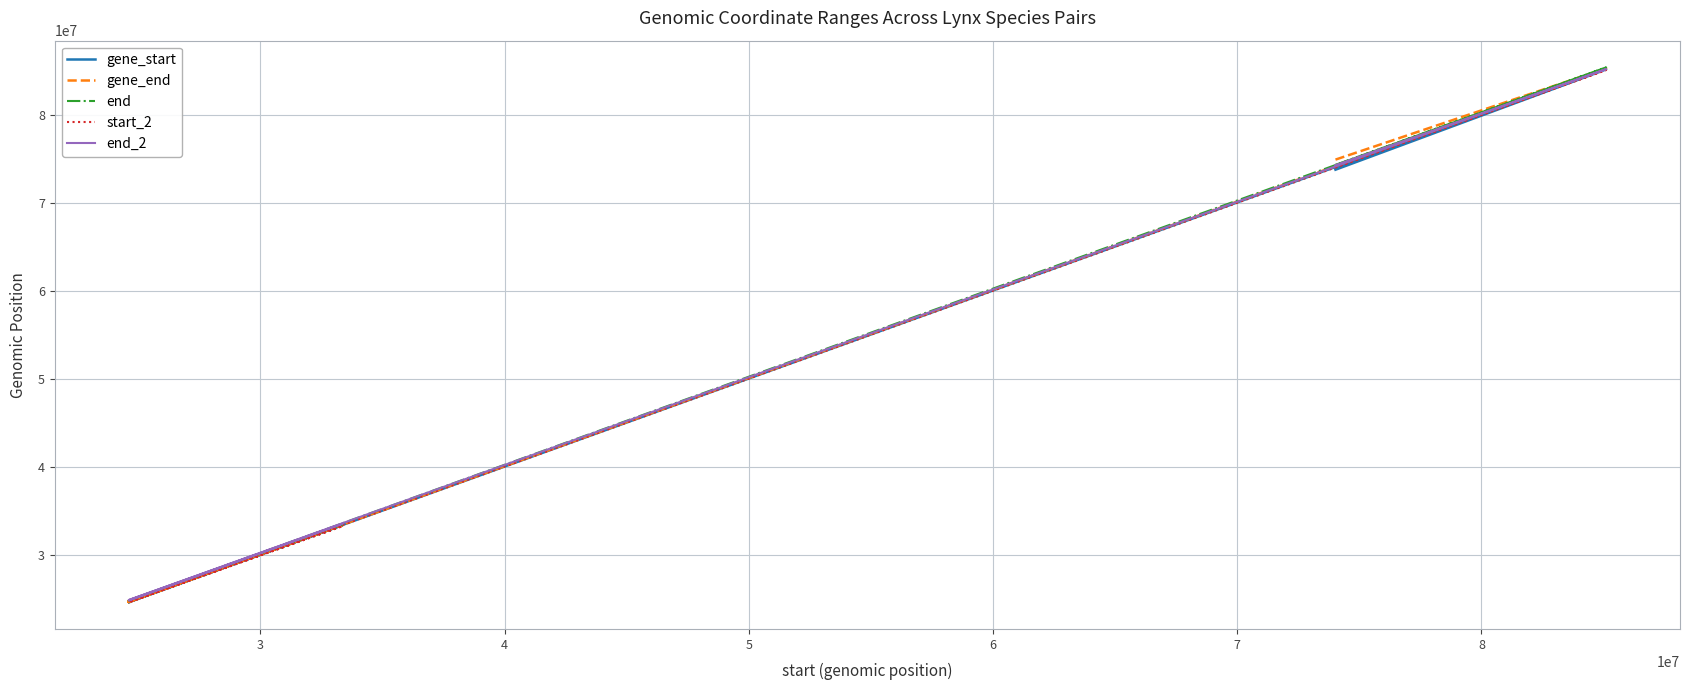

What is the difference between the maximum and second lowest values in the end_2 series?

60416499